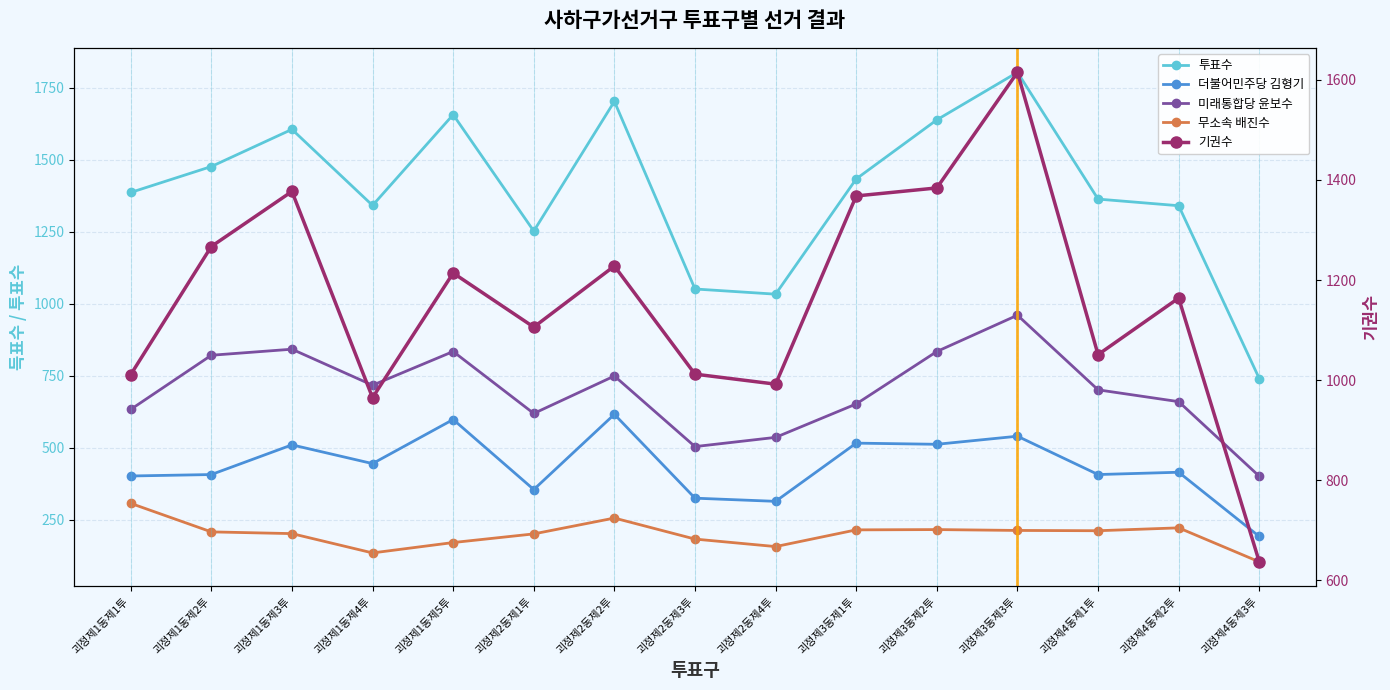

How many values in the 투표수 series are below 1386?

7